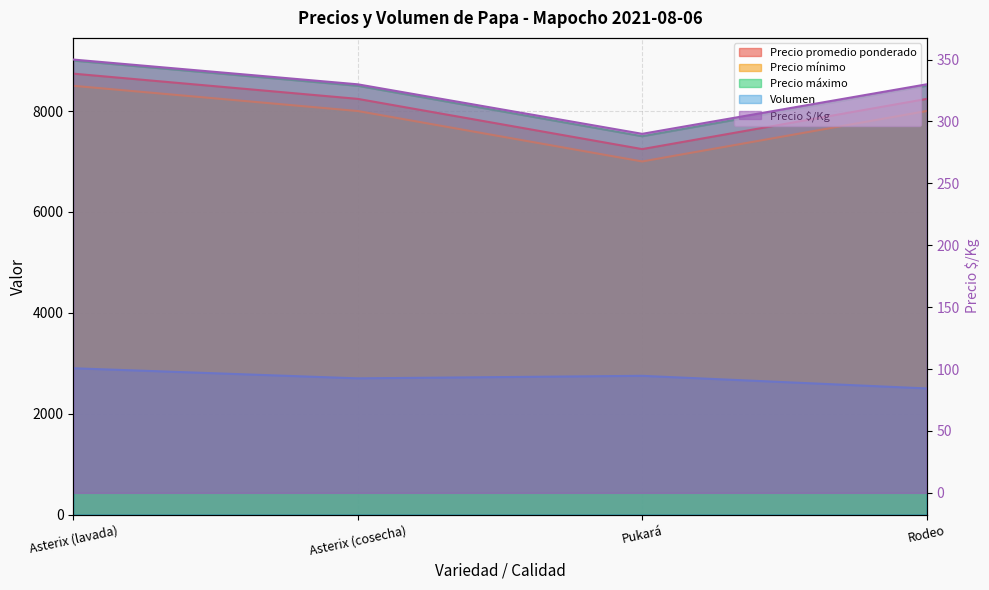

At how many categories does at least one series exceed 4359?

4